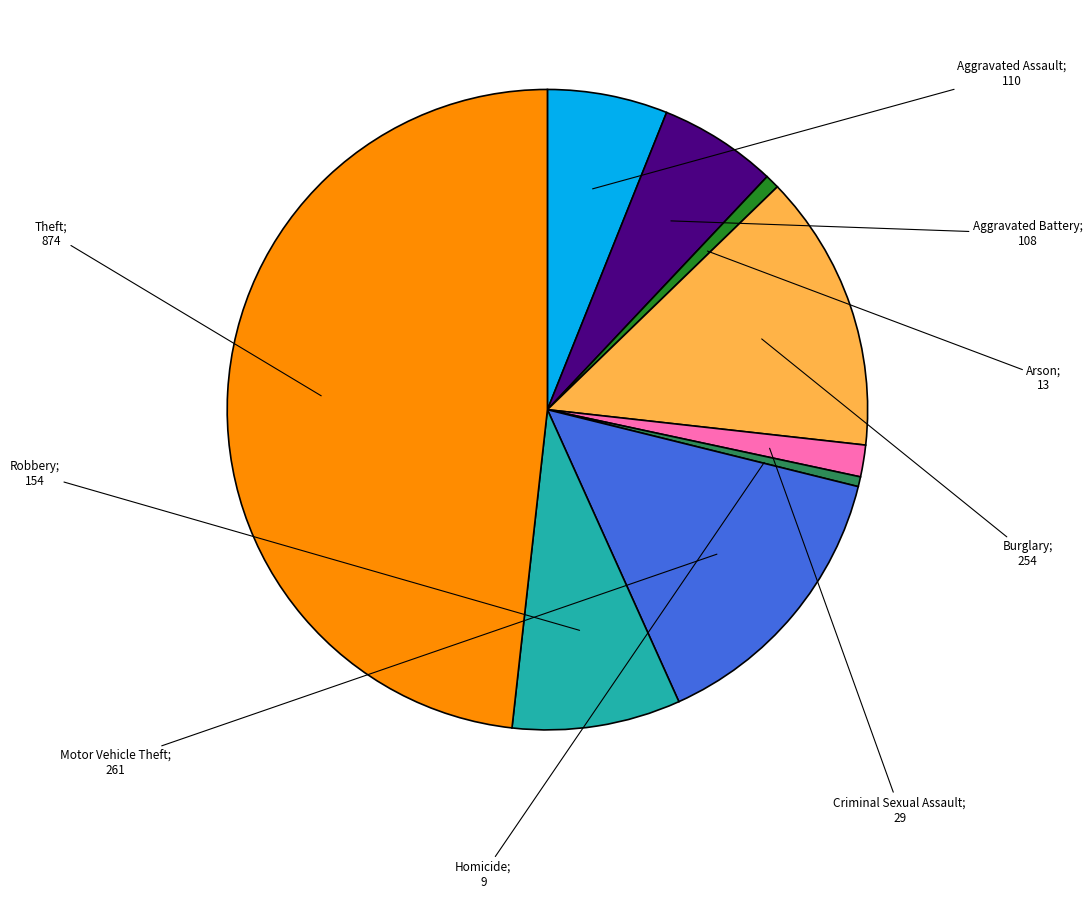

Is there a majority slice in this chart?

No